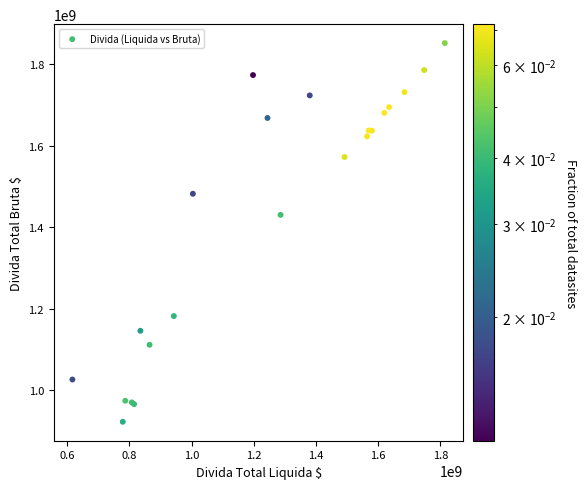

What Y value in the scatter plot is closest to 1387015000?

1430067000